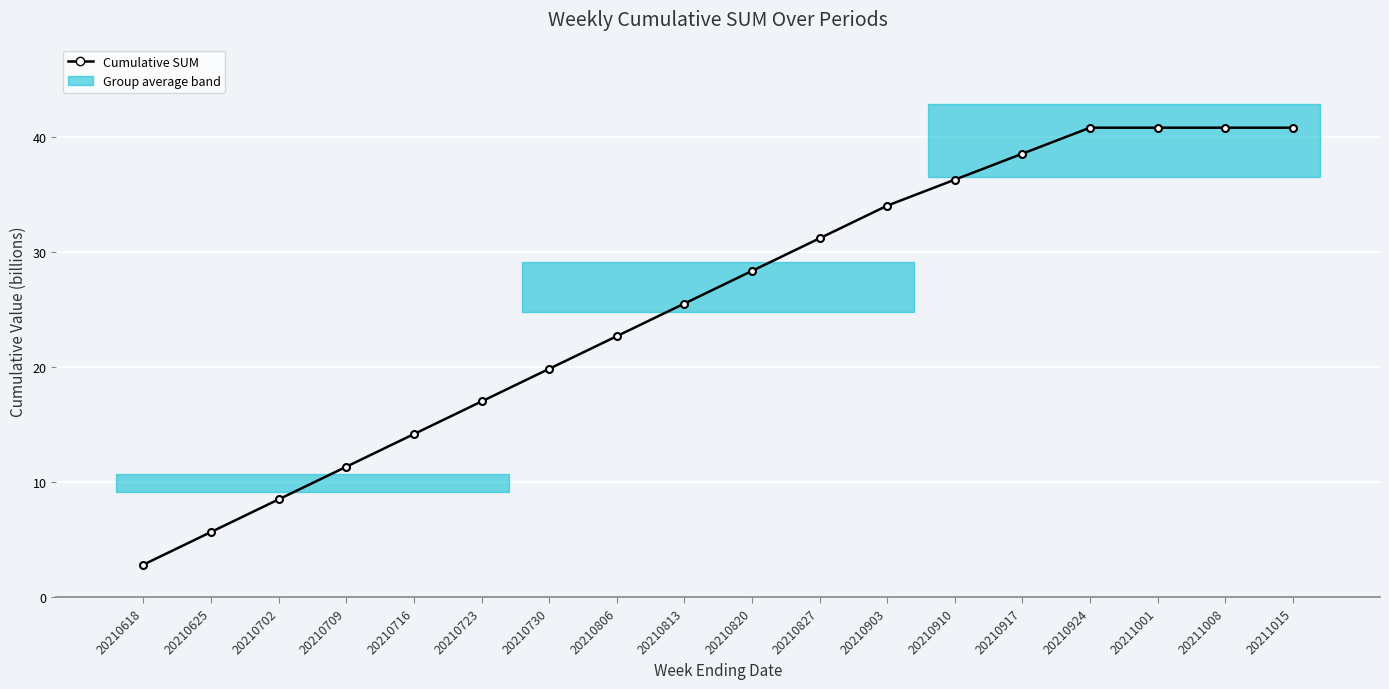

Does the chart display data point markers on the line(s)?

Yes